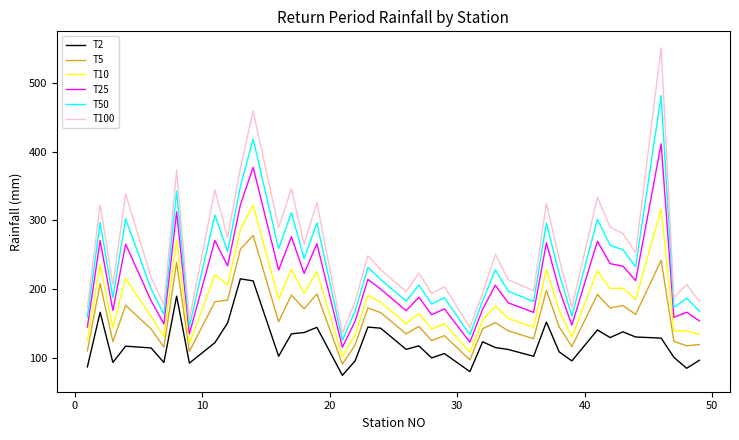

What is the difference between the second highest and second lowest values in the T25 series?

253.8